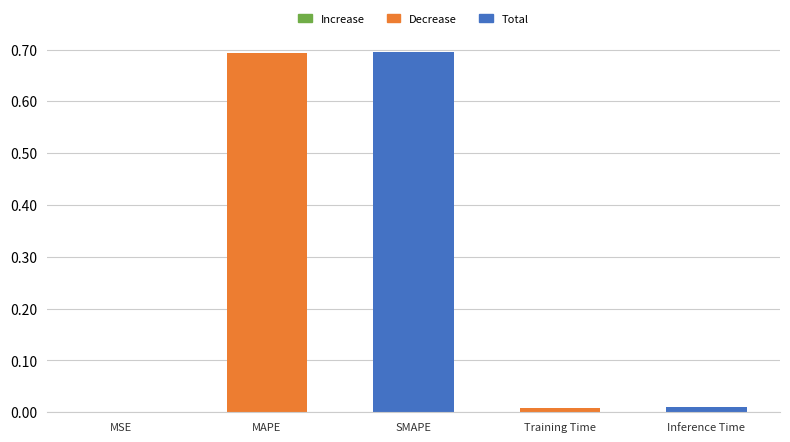

Count the number of categories in the chart.

5